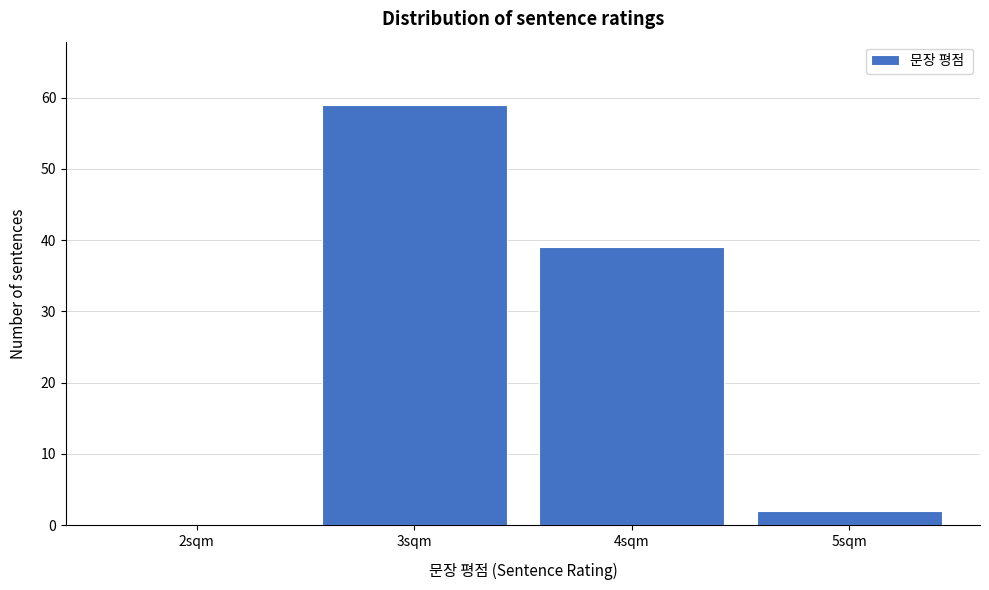

What is the height of the bar covering 3.5 to 4.5 on the x-axis? The values are not printed on the chart, so give them approximately, as read against the axis.

39